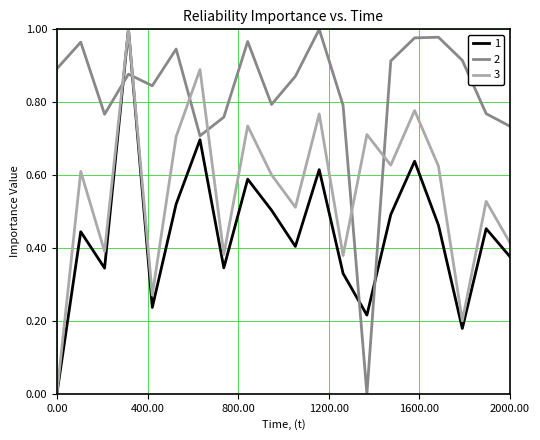

How many values in the 2 series exceed 0?

19